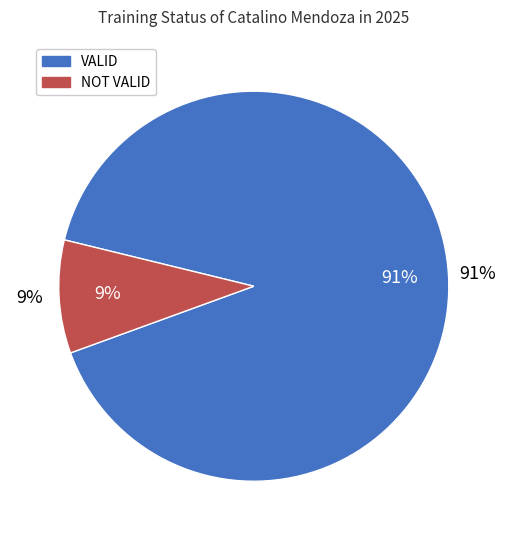

Which has a higher value, VALID or NOT VALID?

VALID